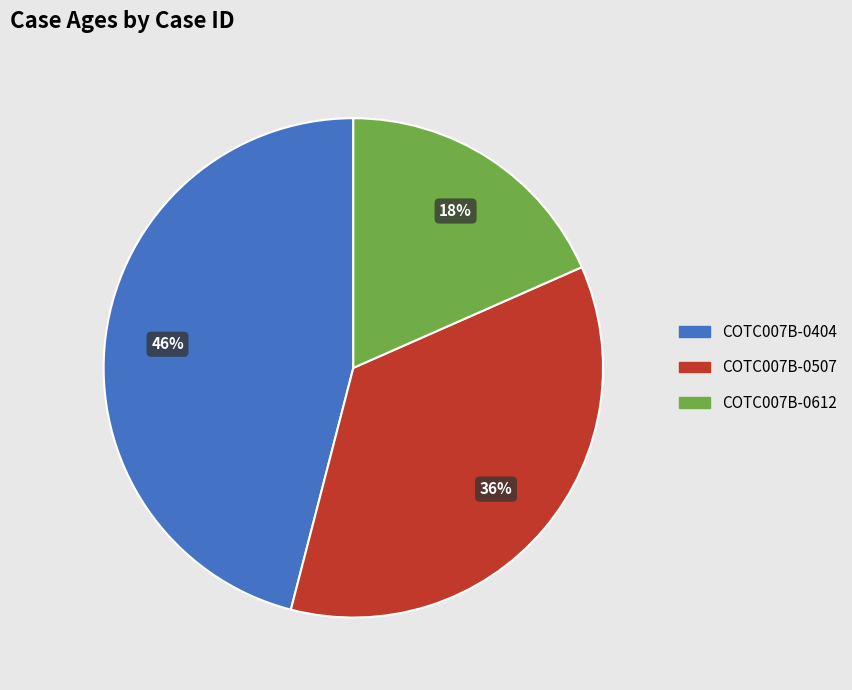

What is the smallest slice in the pie chart?

COTC007B-0612